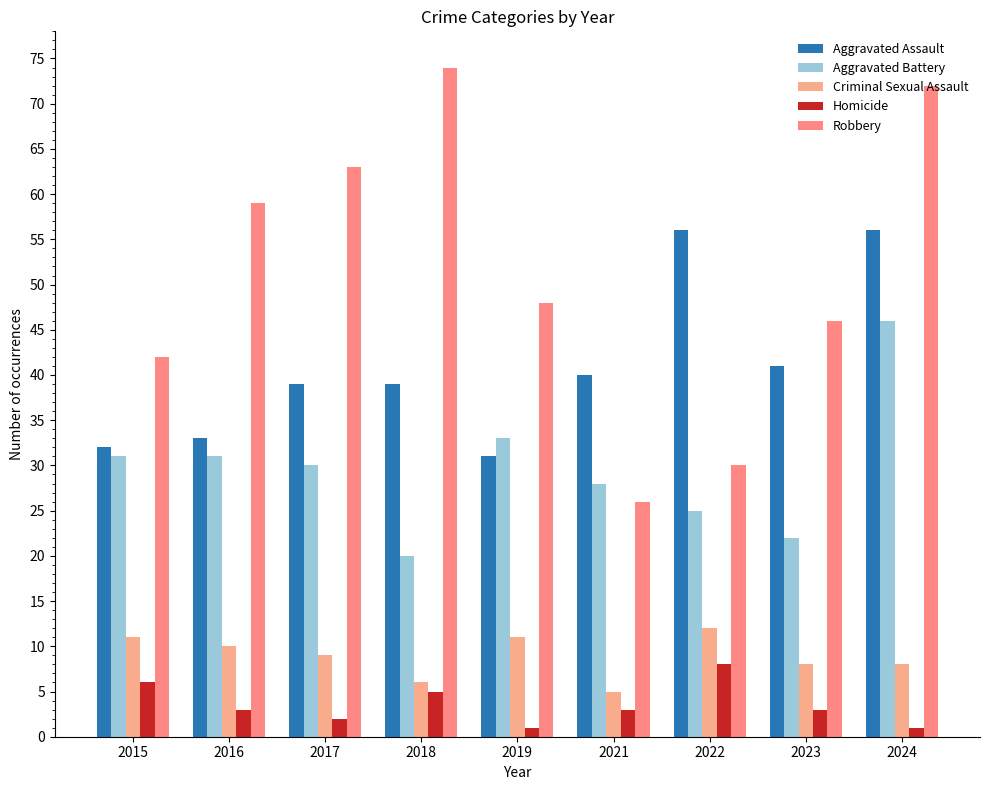

Is it true that Robbery equals 99 at 2024?

False